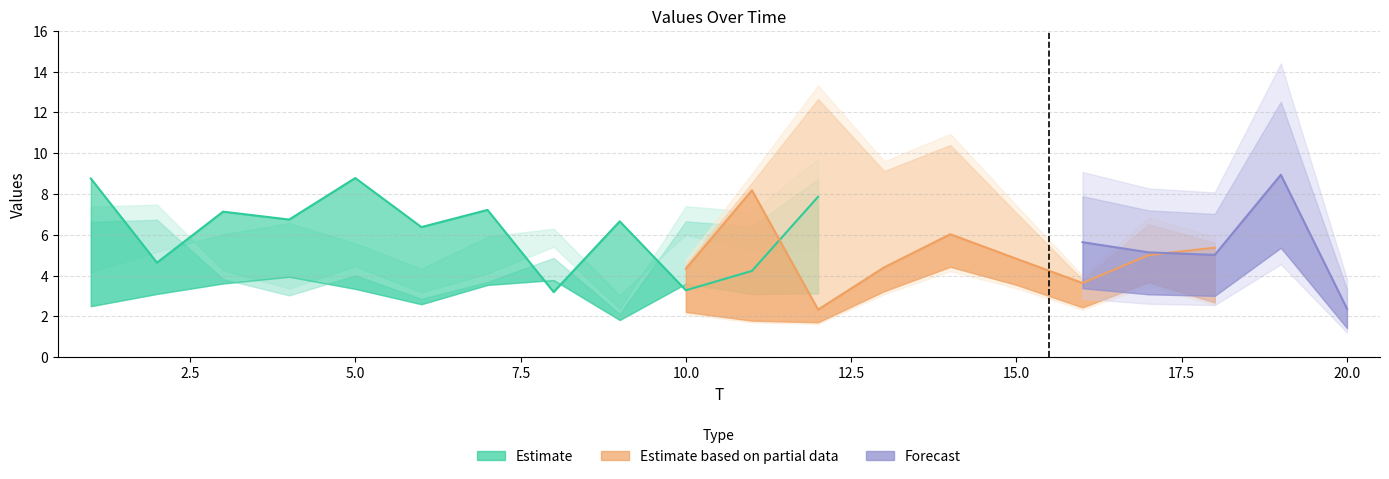

How many categories are shown in the chart?

20